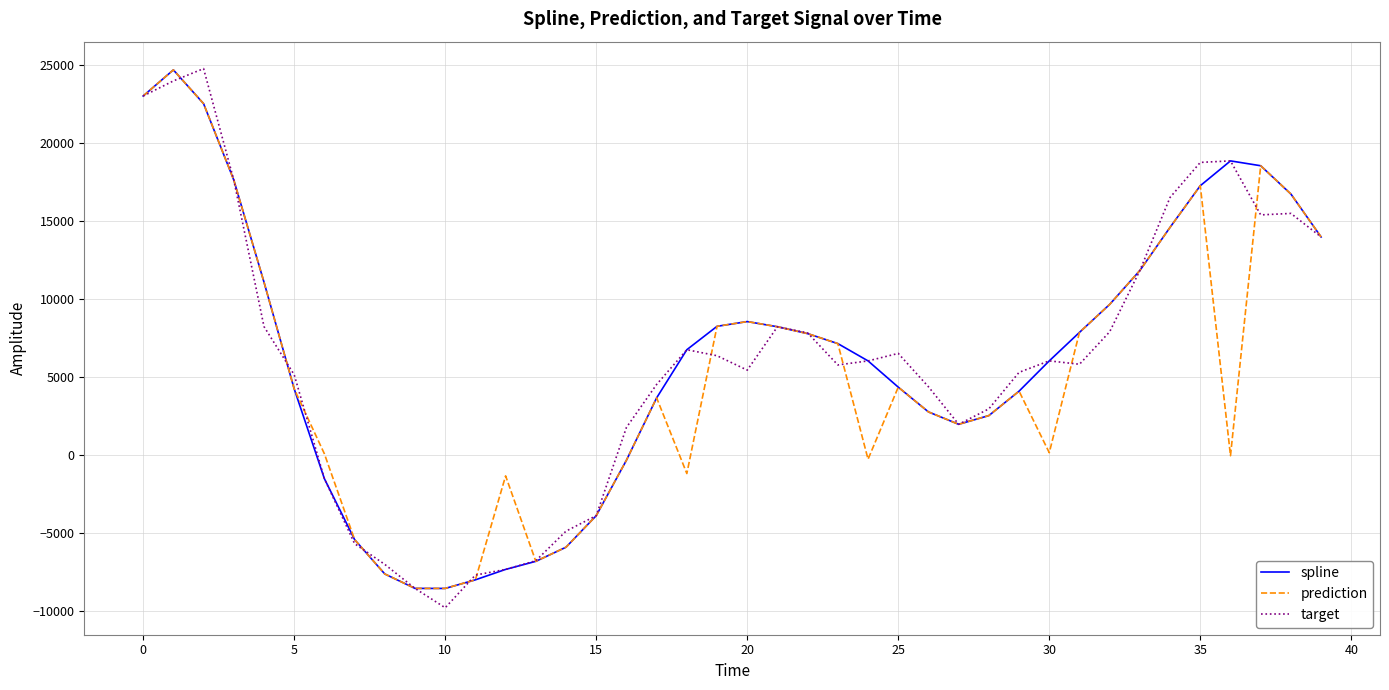

What is the highest value of the target series?

24770.9